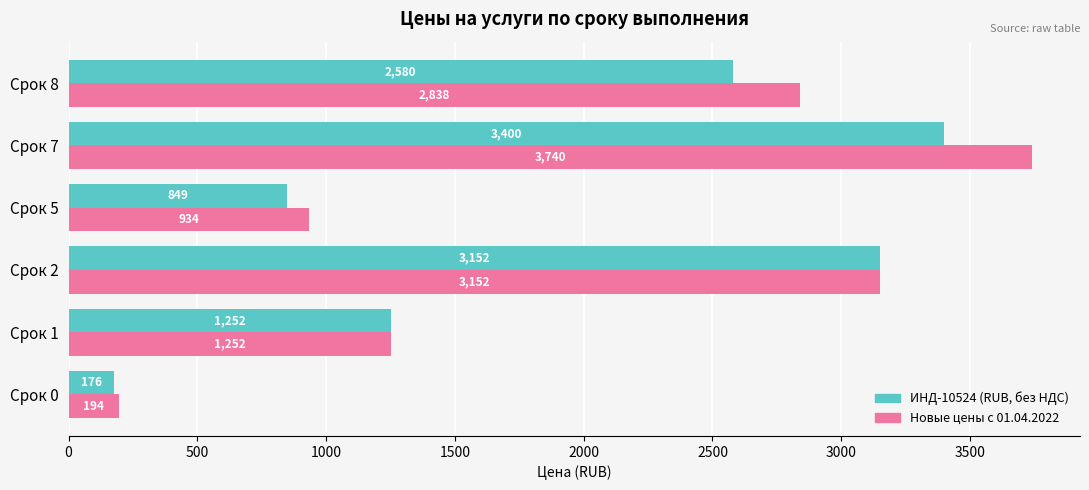

Rank the categories by Новые цены с 01.04.2022 value from highest to lowest.

Срок 7, Срок 2, Срок 8, Срок 1, Срок 5, Срок 0